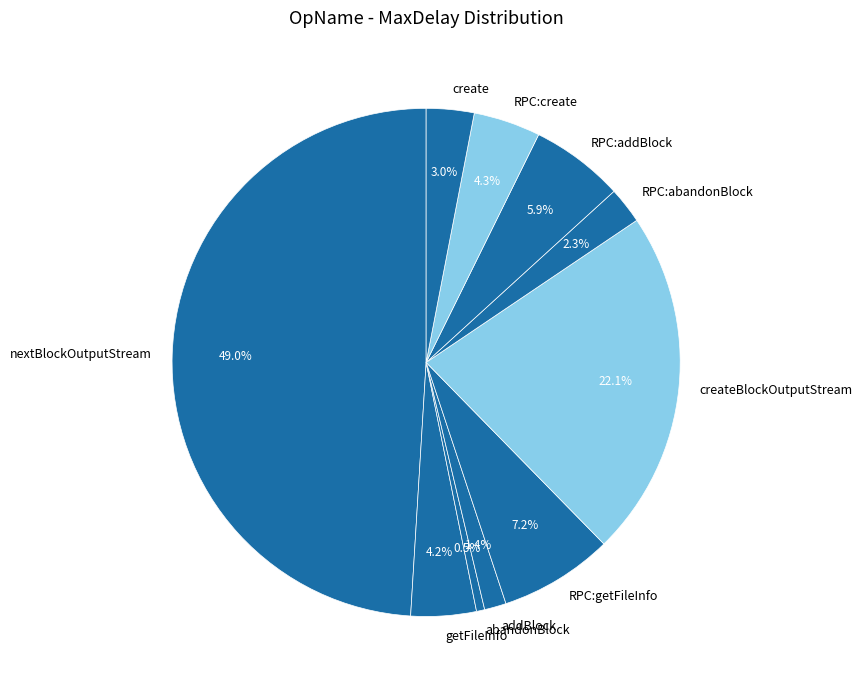

What is the ratio of the value at create to the value at getFileInfo?

0.7